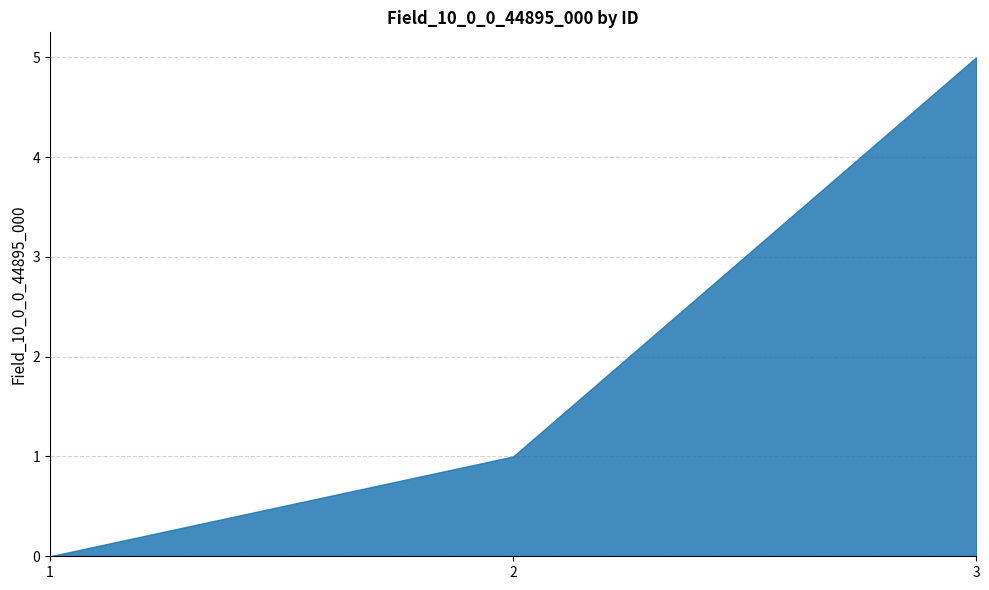

Is it true that the value at 2 is 1?

True